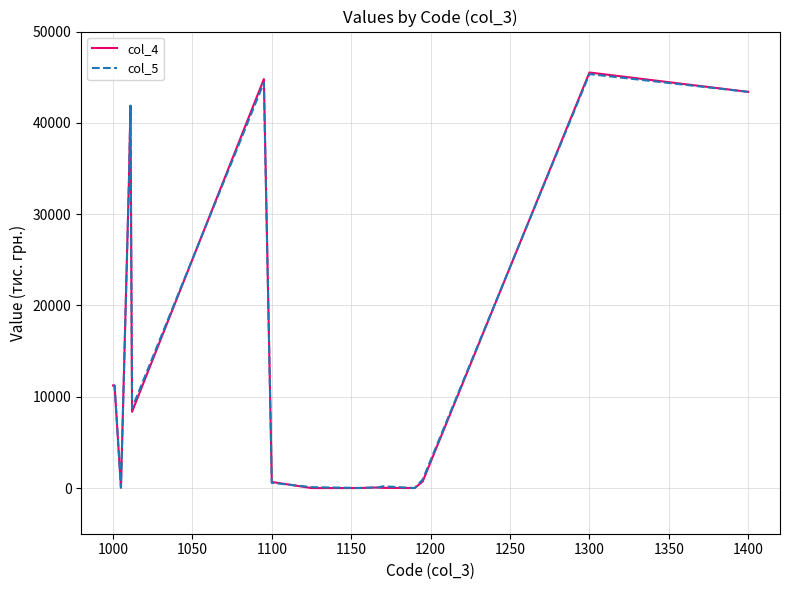

What is the maximum value shown in the chart?

45514.7